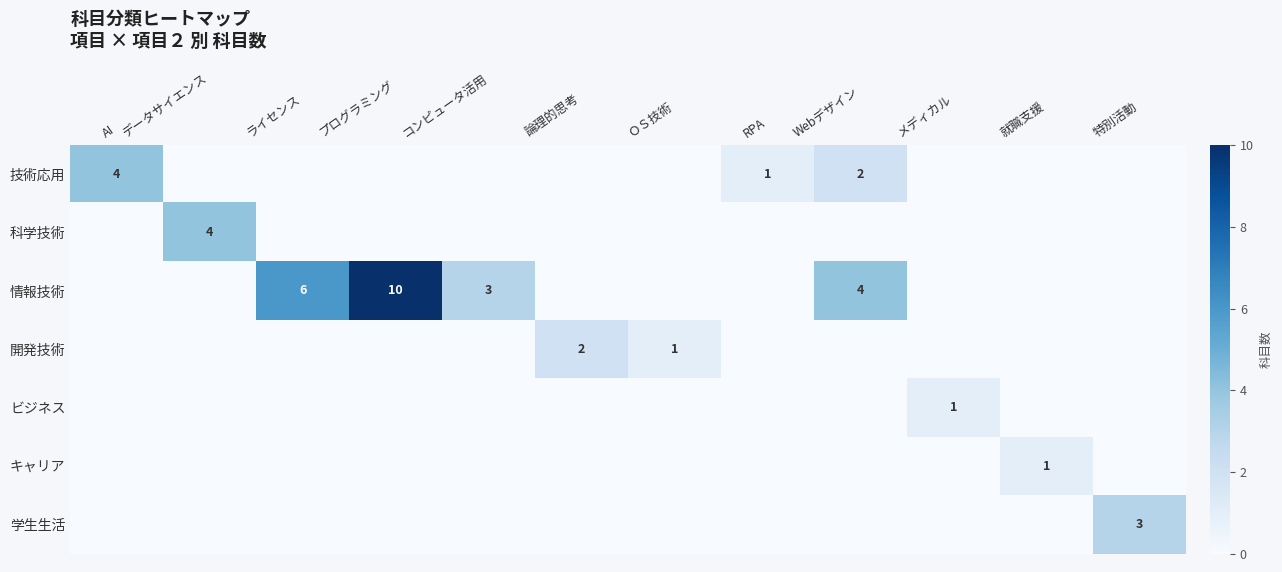

The value of 科学技術 at データサイエンス is 4. True or false?

True